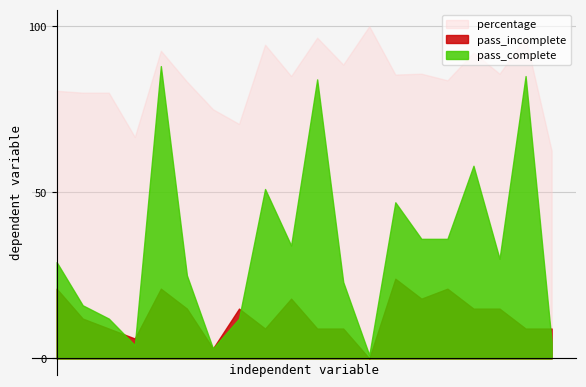

Is it true that pass_complete equals 56.7 at Trippier?

False